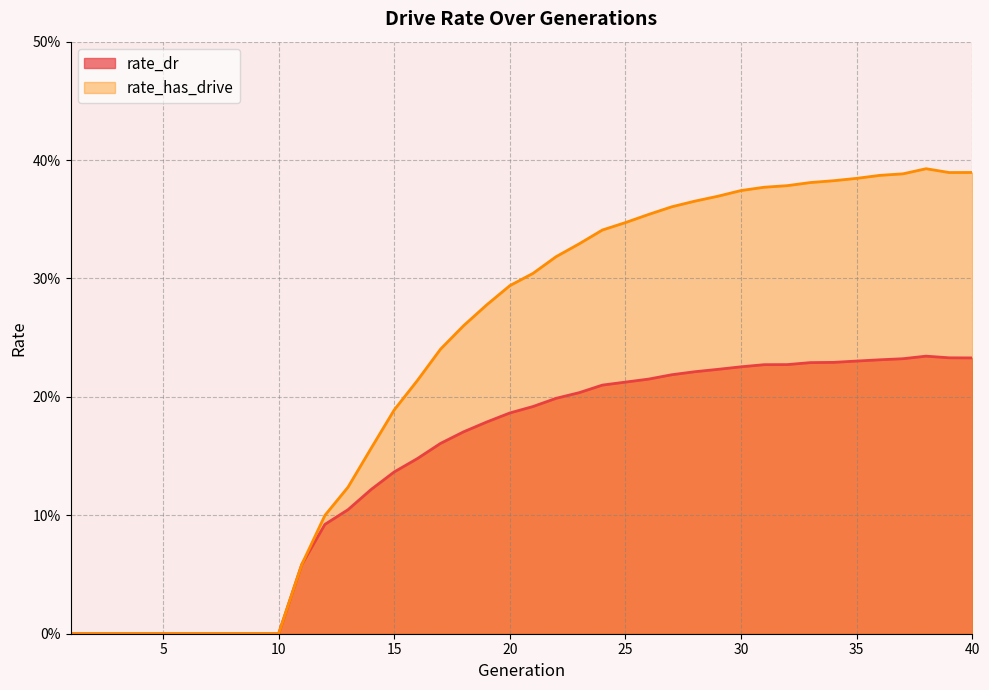

What is the total value across all series at 11?

0.1